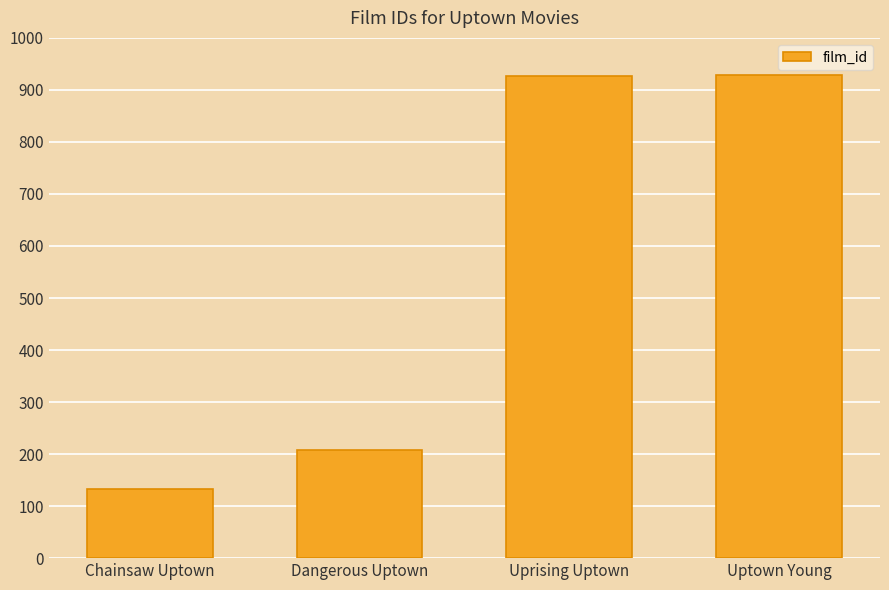

What is the sum of all values?

2194